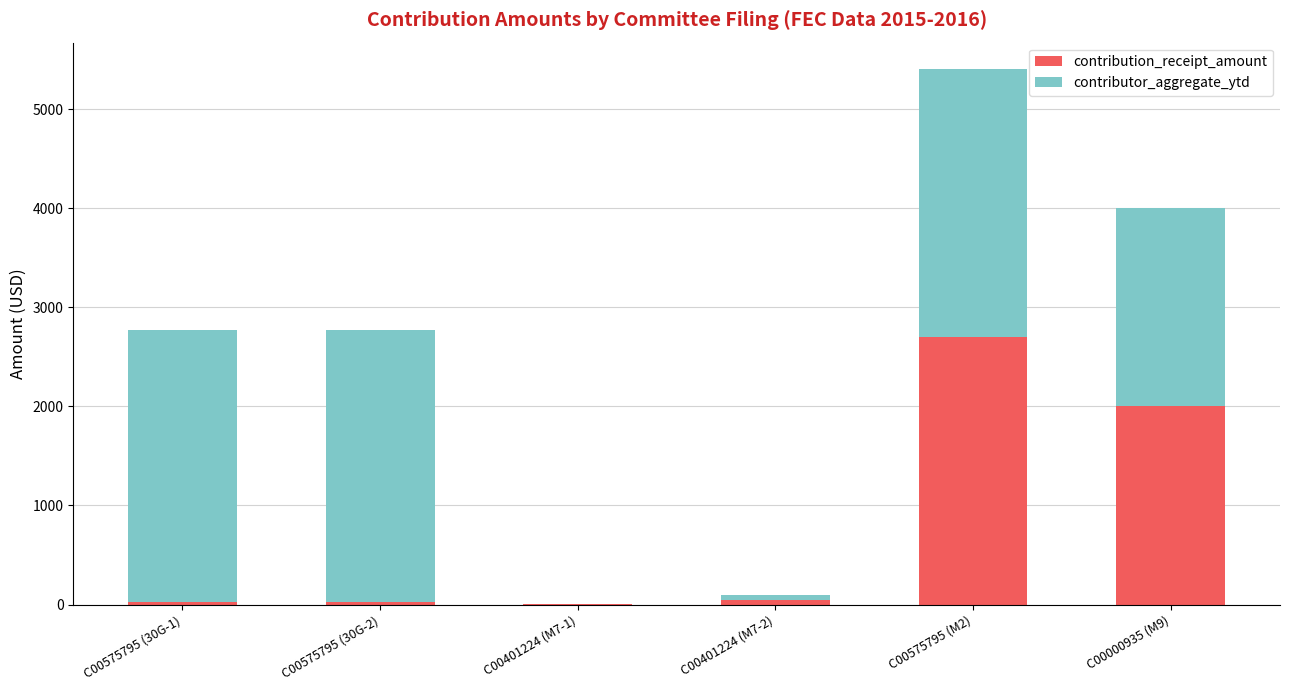

Where is contribution_receipt_amount nearest to the value 1352?

C00000935 (M9)